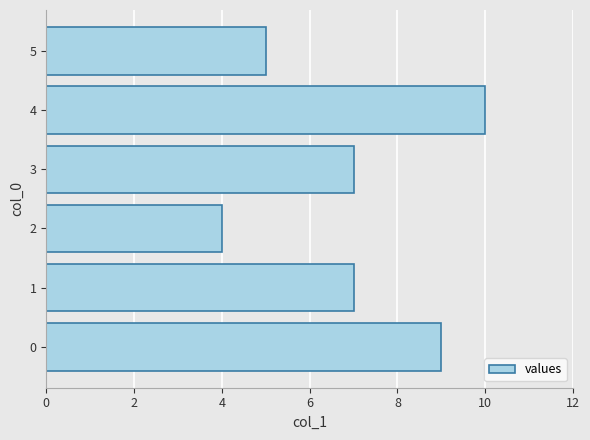

Reading bottom to top, what are all the values shown in this chart?

9	7	4	7	10	5